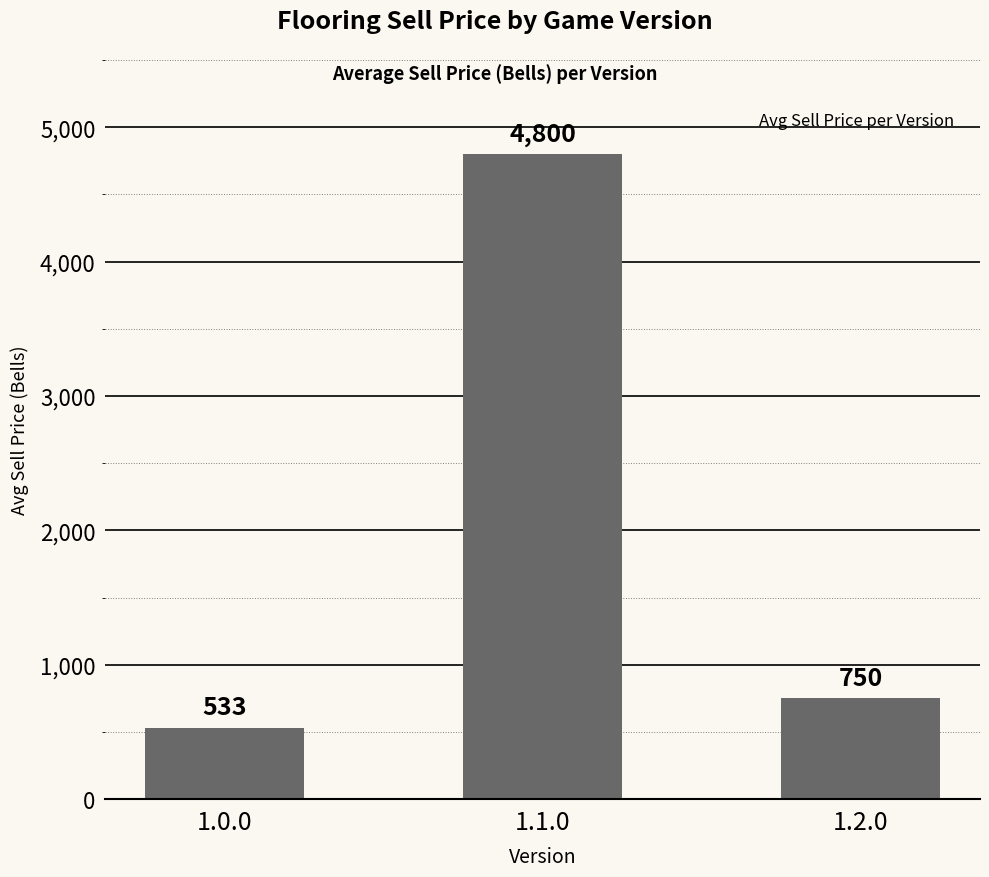

Reading left to right, list all the values displayed in this chart.

533	4800	750